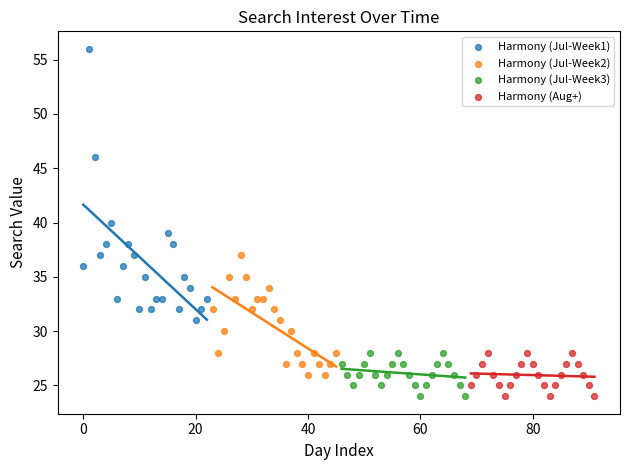

Which series has the largest Y range (max minus min)?

Harmony (Jul-Week1)